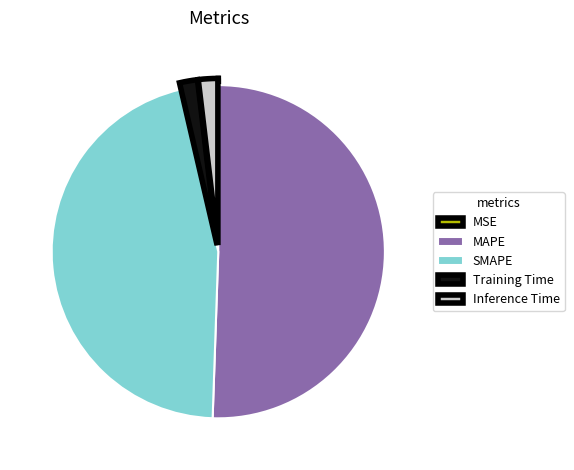

The MAPE slice represents 36% of the pie. True or false?

False